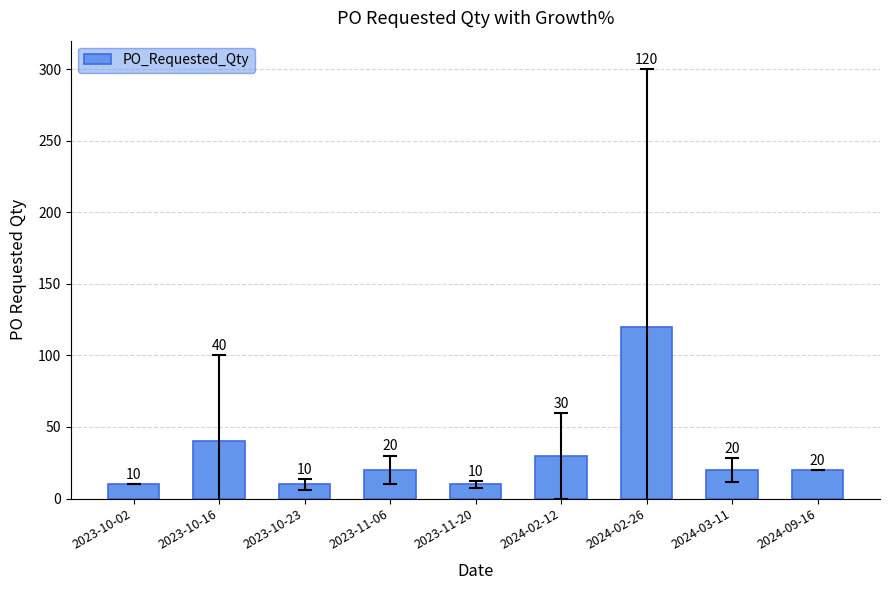

What is the change in value from 2023-10-16 to 2023-10-23?

-30